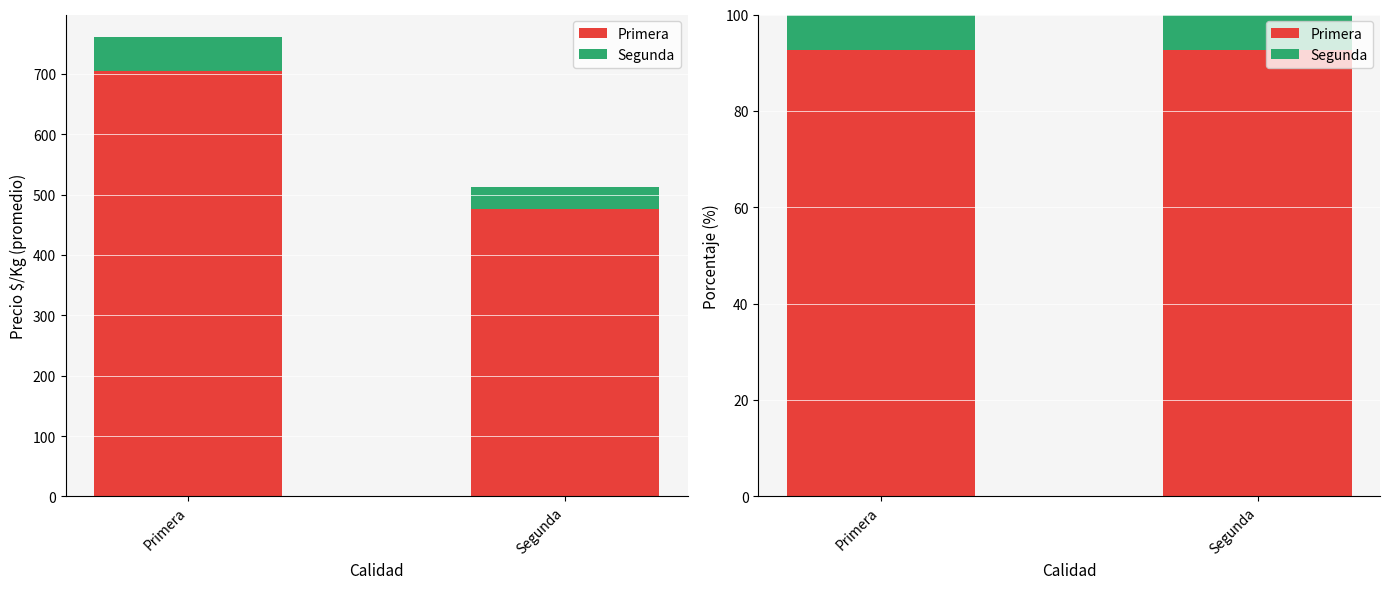

Which series changed the most between Primera and Segunda?

Primera